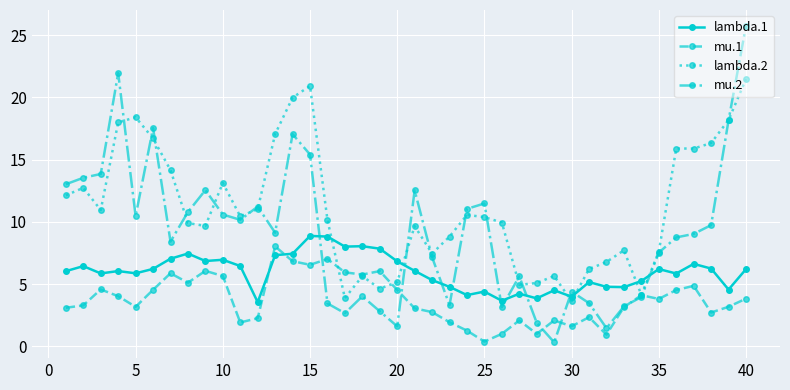

Which series ends up on top after the final intersection of lambda.1 and mu.2?

mu.2